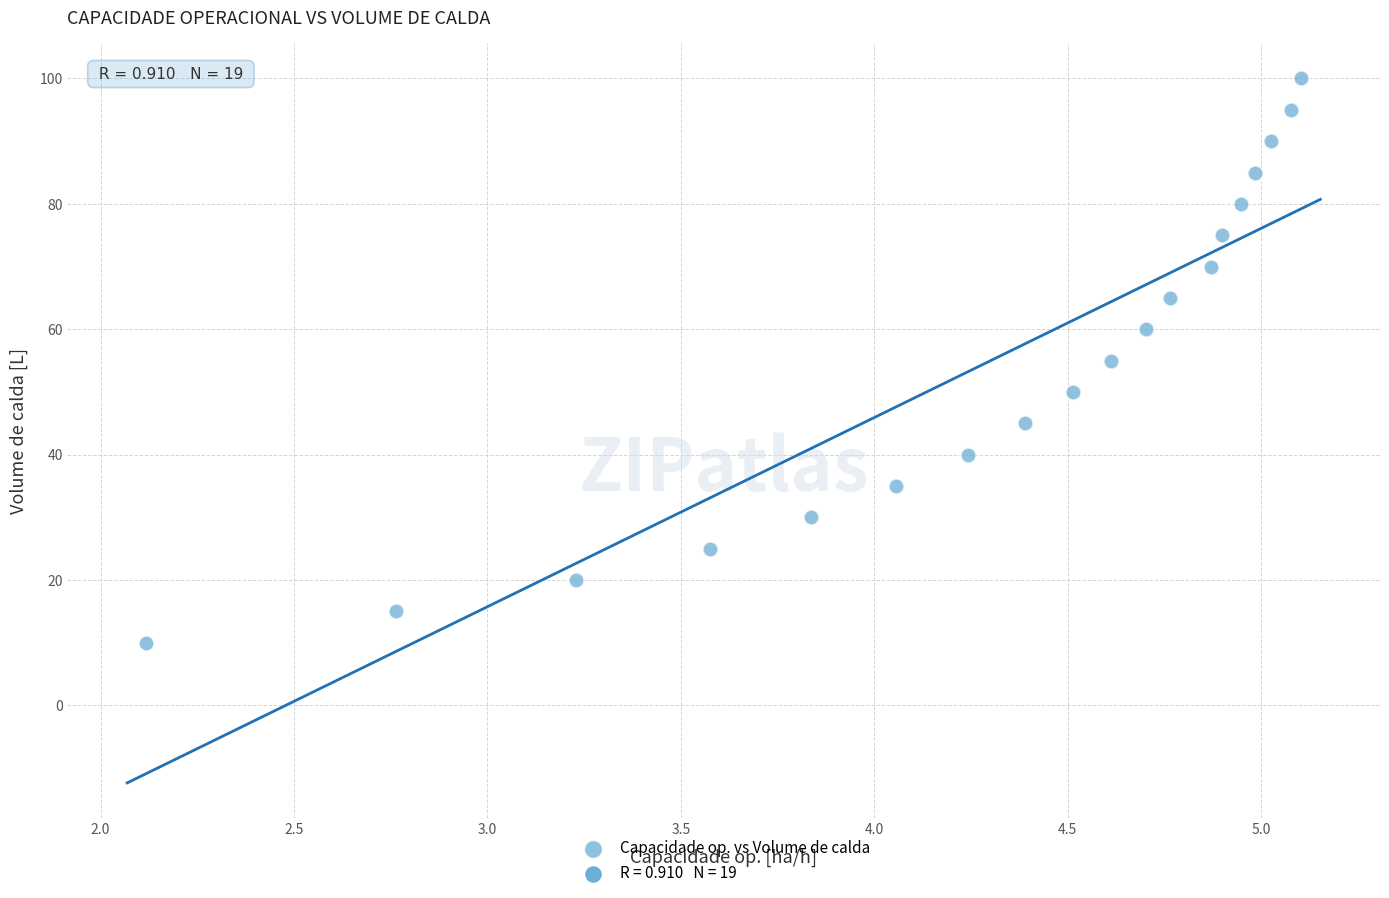

What is the range of Y values (max minus min)?

90